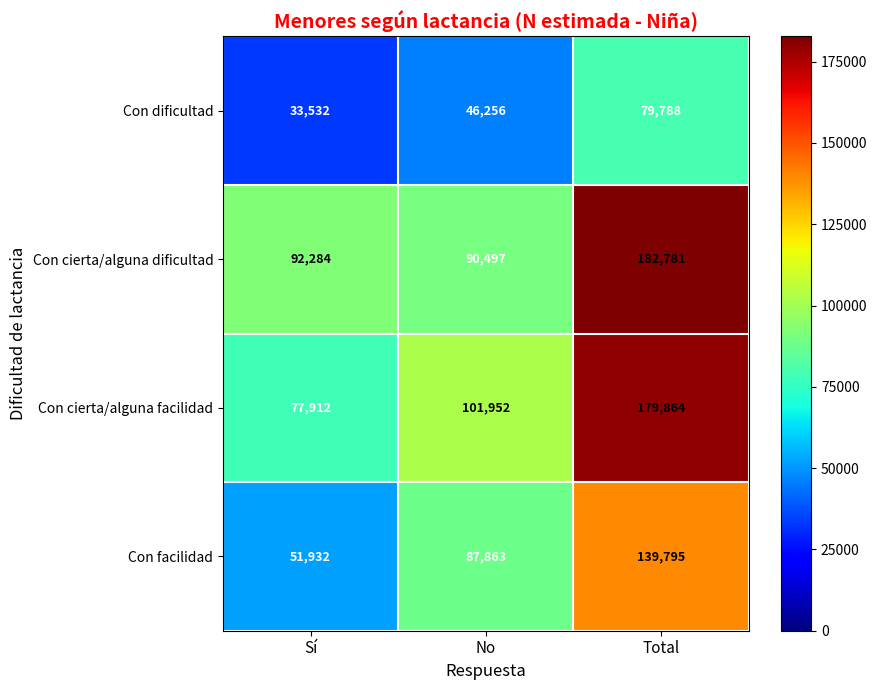

What is the difference between the Con cierta/alguna dificultad values at Sí and Total?

90497